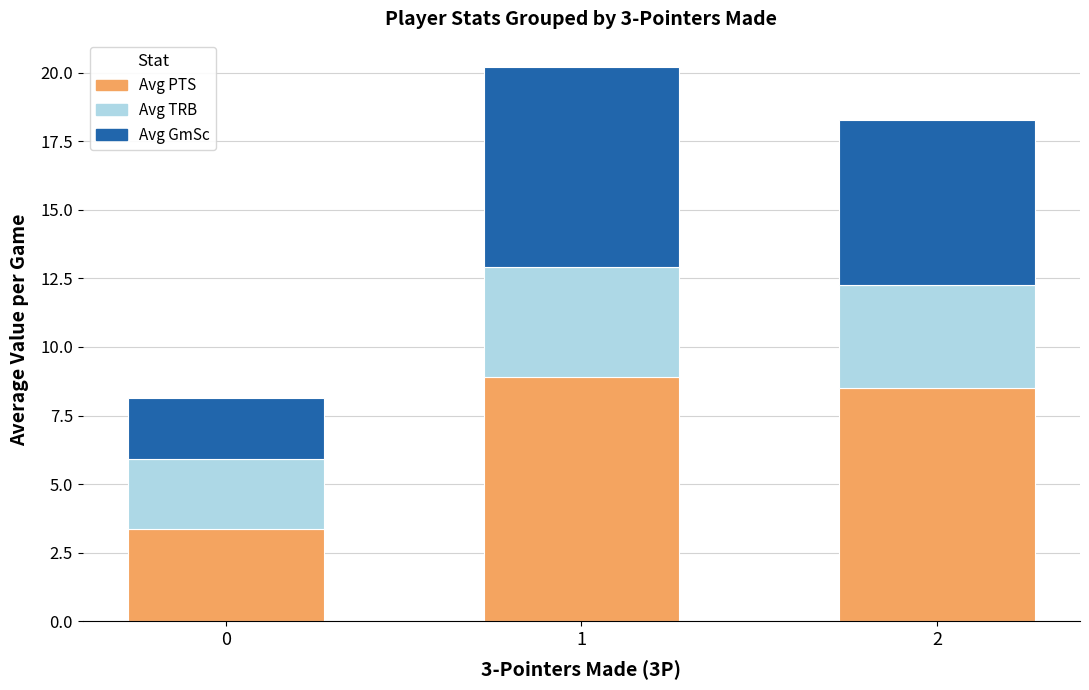

What is the difference between the Avg PTS values at 0 and 1?

5.5